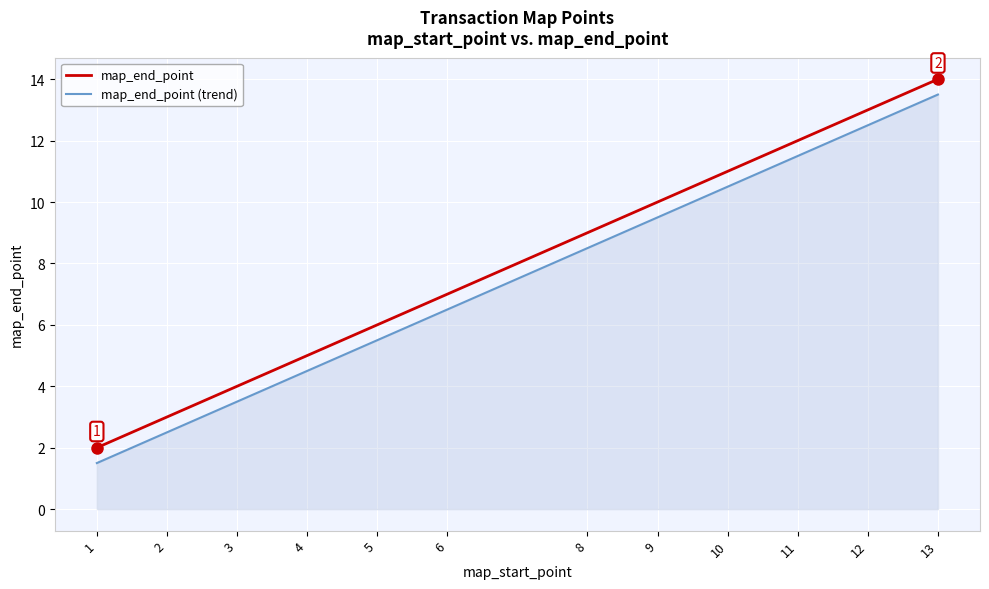

Reading right to left, list all the values displayed in this chart.

map_end_point: 13=14.0	12=13.0	11=12.0	10=11.0	9=10.0	8=9.0	6=7.0	5=6.0	4=5.0	3=4.0	2=3.0	1=2.0
map_end_point (trend): 13=13.5	12=12.5	11=11.5	10=10.5	9=9.5	8=8.5	6=6.5	5=5.5	4=4.5	3=3.5	2=2.5	1=1.5